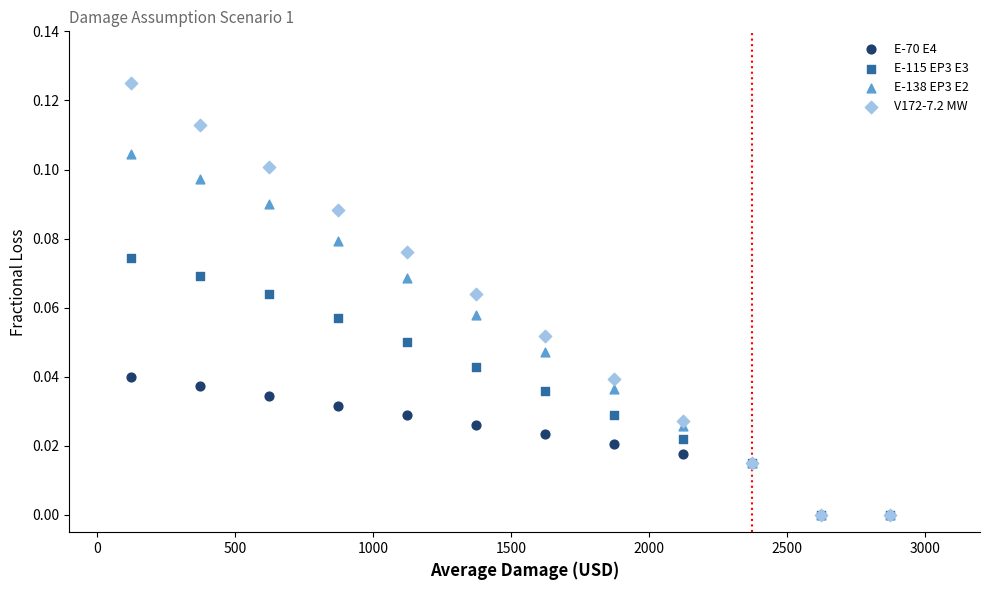

What are all the series names shown in the legend?

E-70 E4, E-115 EP3 E3, E-138 EP3 E2, V172-7.2 MW